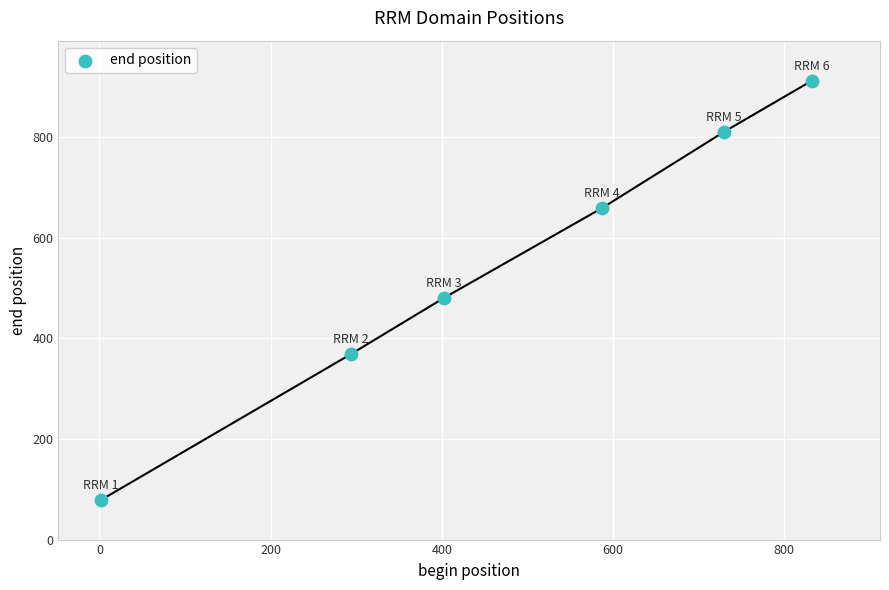

What Y value in the scatter plot is closest to 495?

480